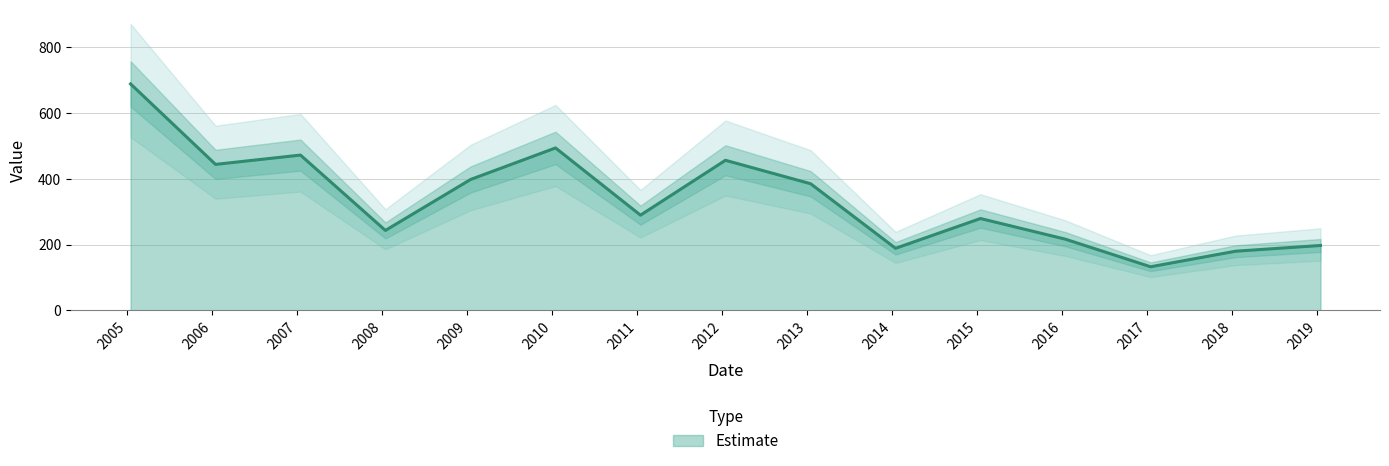

Where is the data nearest to the value 410?

2009-01-15